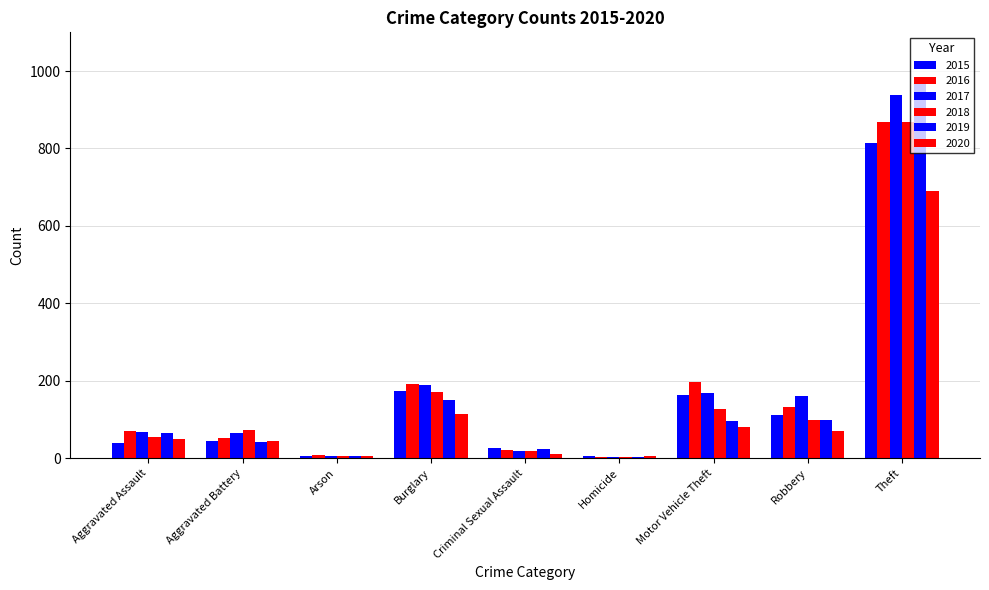

How many groups of bars are there?

9